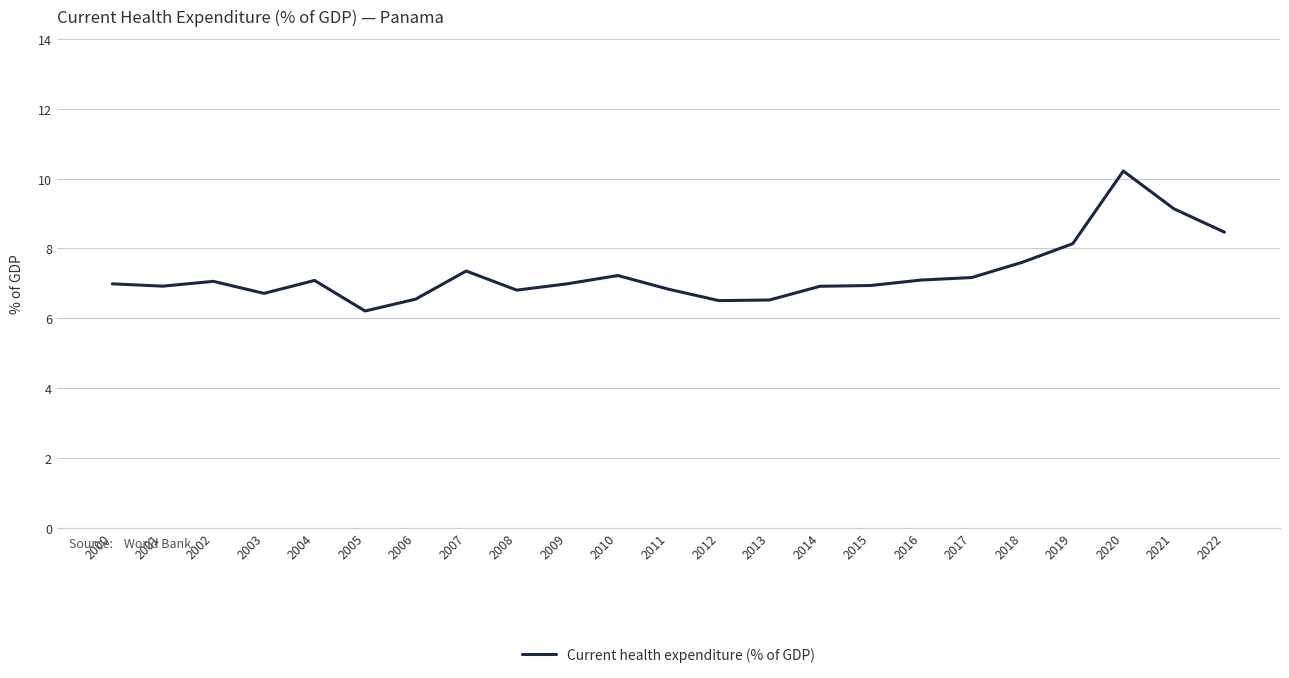

What is the change in value from 2008 to 2013?

-0.3